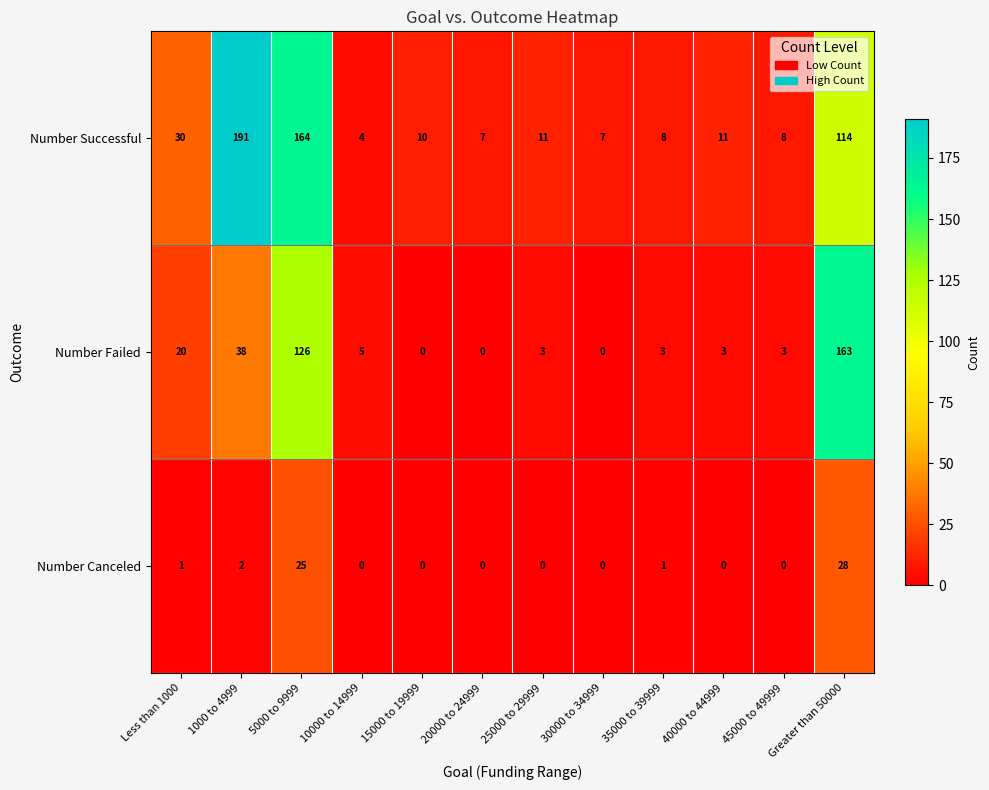

What is the difference between the highest and lowest values at 15000 to 19999?

10